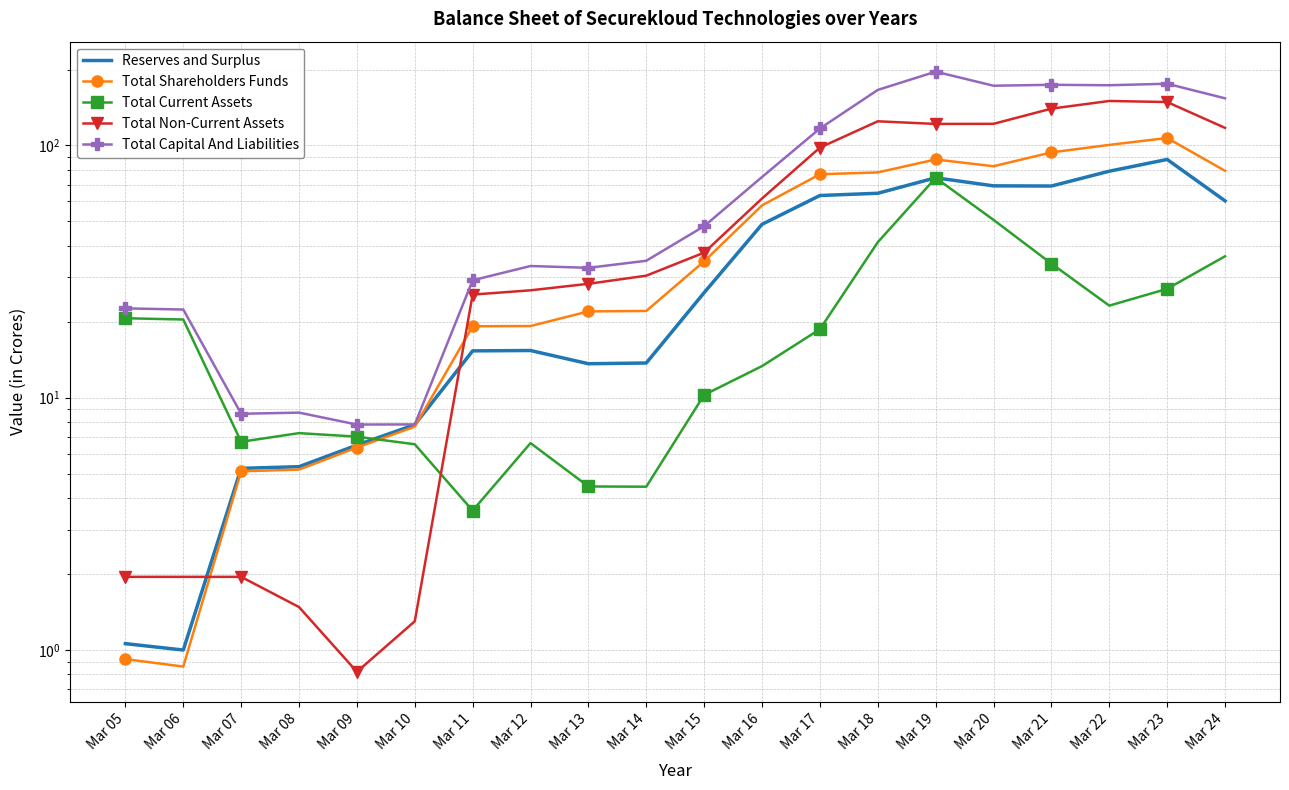

How many lines are shown in the chart?

5